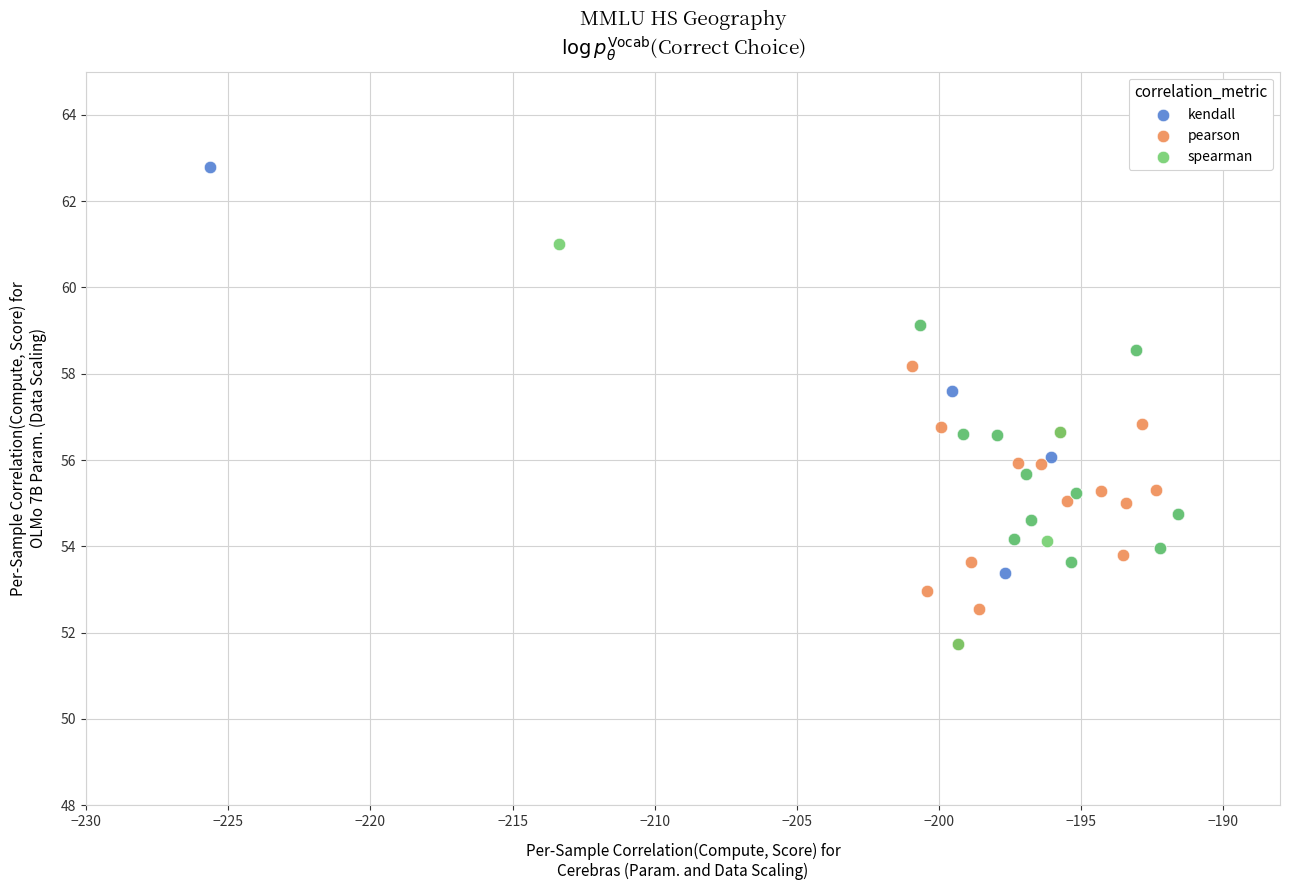

Which series contains the highest Y value?

kendall